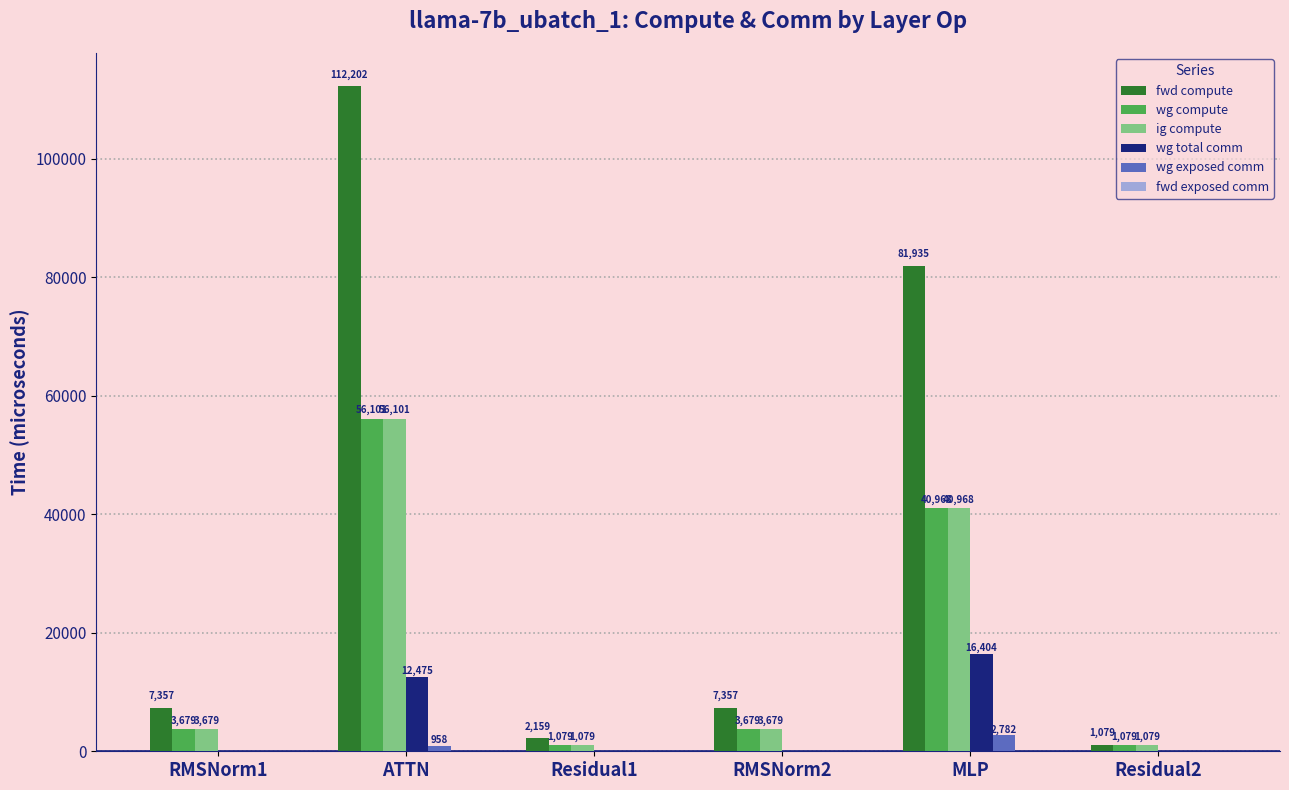

The value of wg total comm at Residual2 is -10160.8. True or false?

False